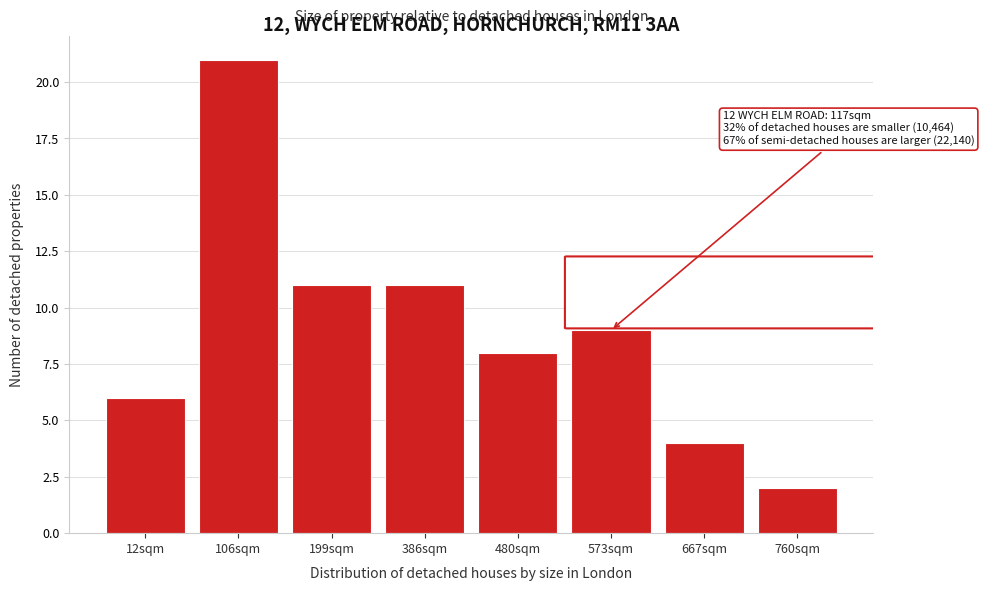

Reading left to right, transcribe all the data shown in this chart.

6	21	11	11	8	9	4	2